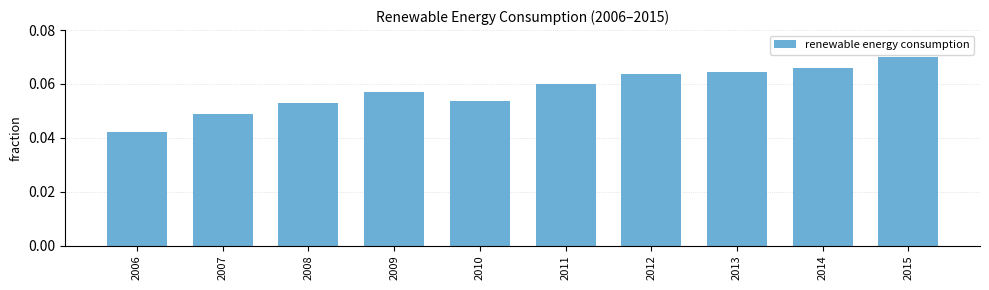

Are the bars horizontal?

No